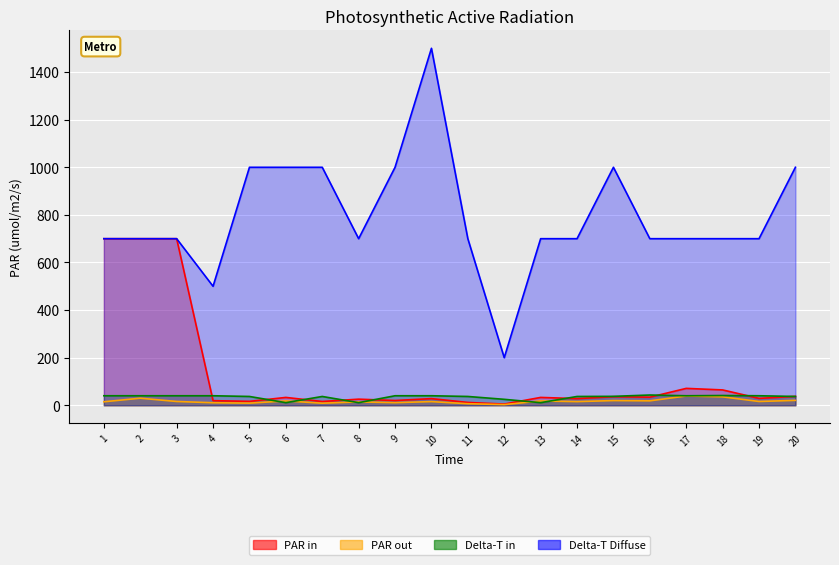

At which label does Price_In_Local first exceed 32?

1